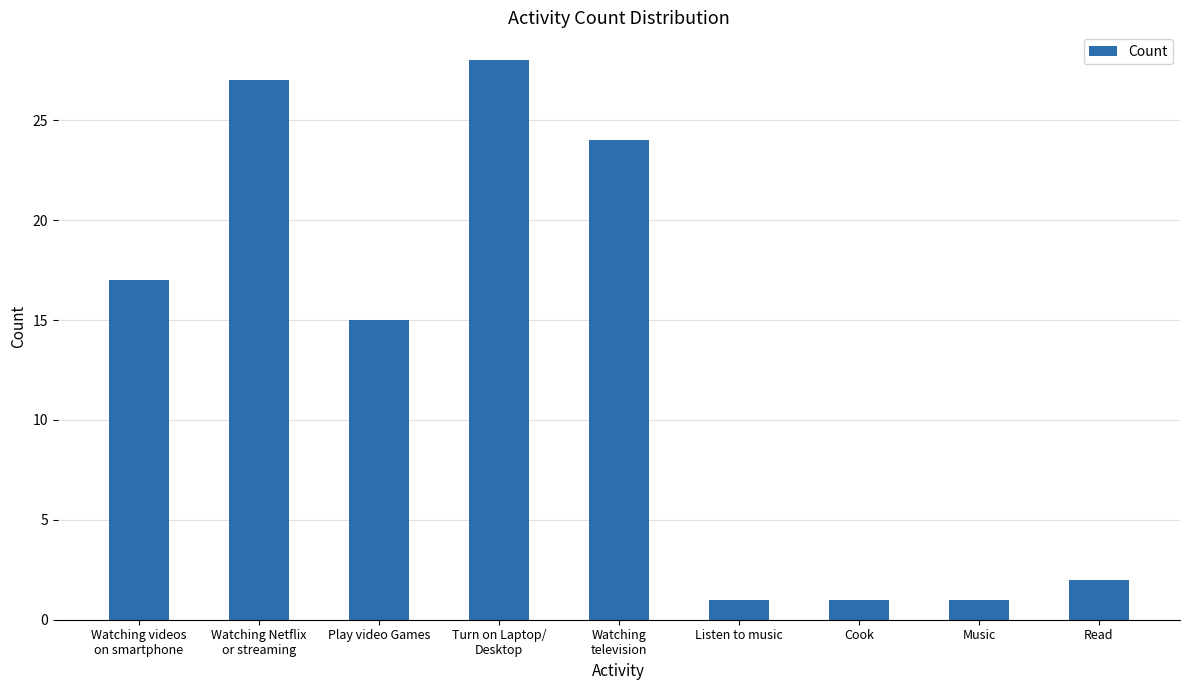

How many distinct data groups are displayed?

1